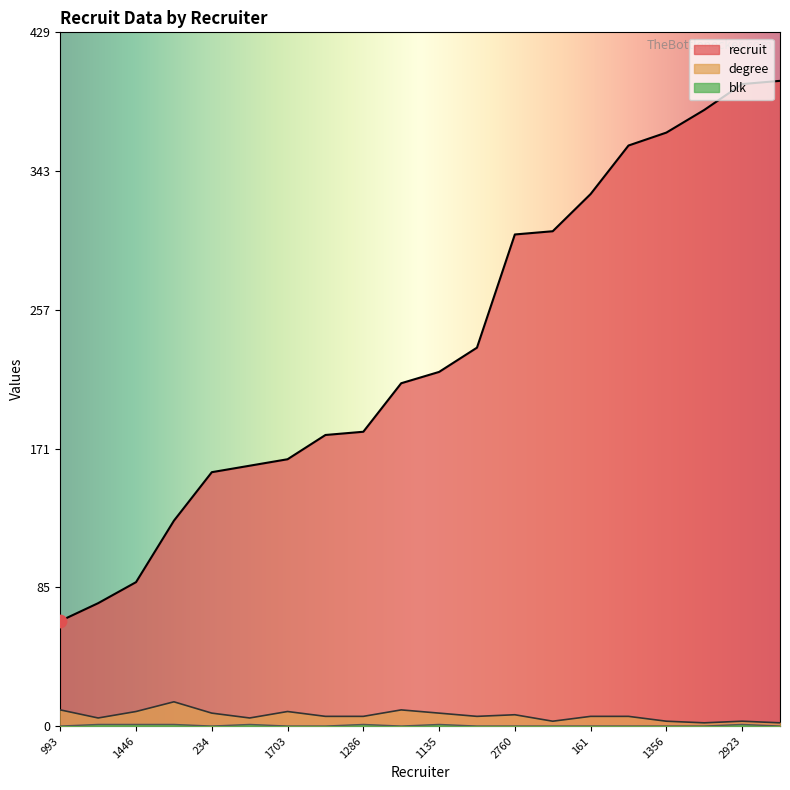

At which category is the sum across all series the highest?

2923